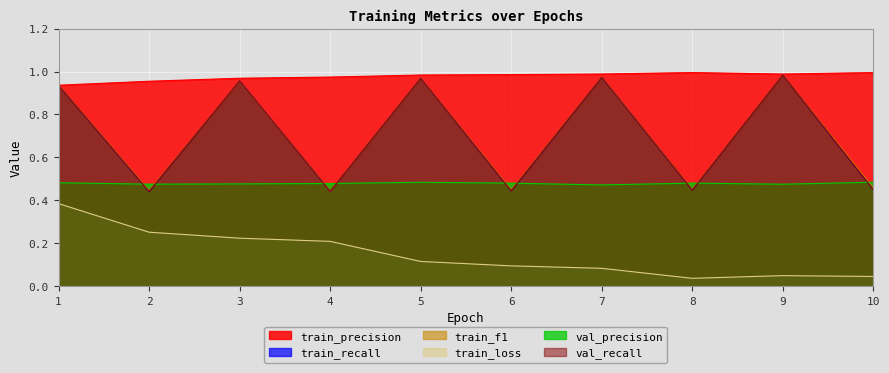

True or false: train_recall and val_recall intersect in this chart.

False